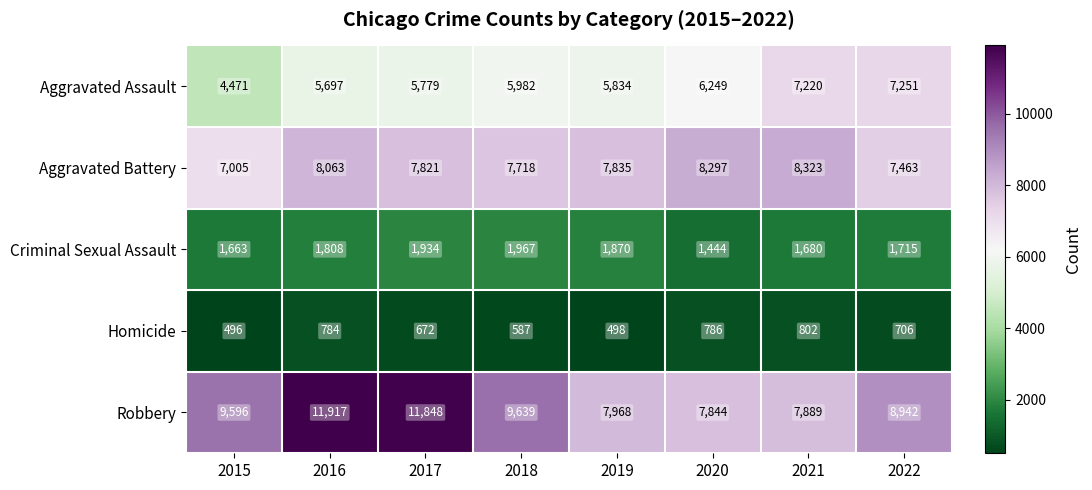

Between 2018 and 2020, which series saw the biggest shift?

Robbery